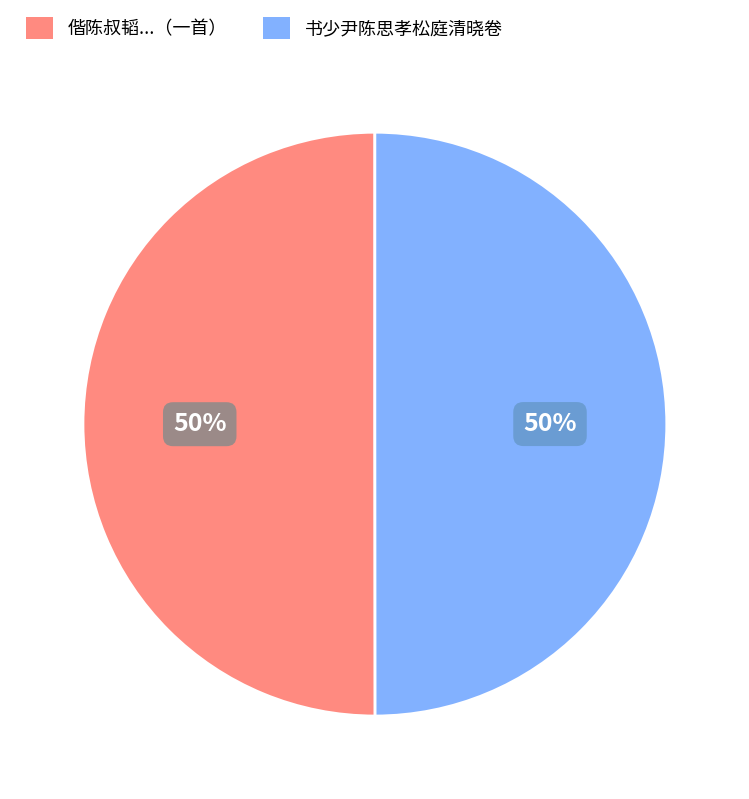

Approximately how many times larger is the value at 书少尹陈思孝松庭清晓卷 compared to 偕陈叔韬...（一首）?

1.0